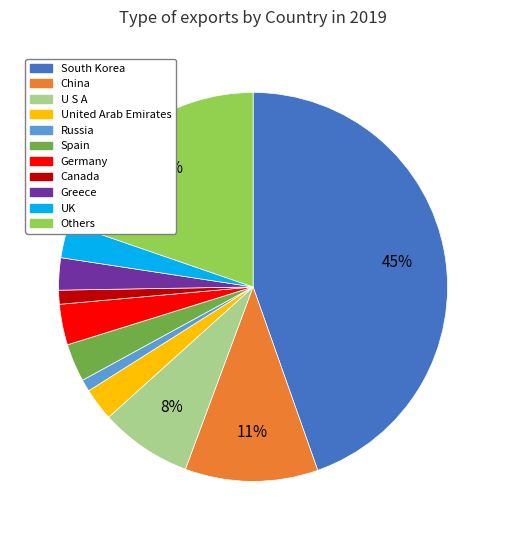

Which category has the biggest portion of the pie?

South Korea